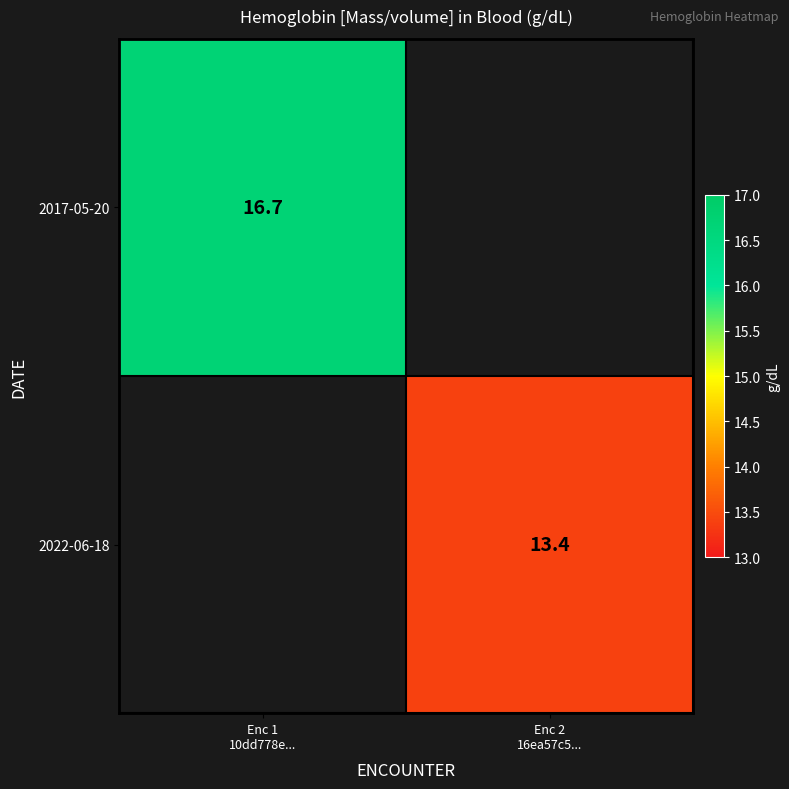

What is the minimum value shown in the chart?

13.4